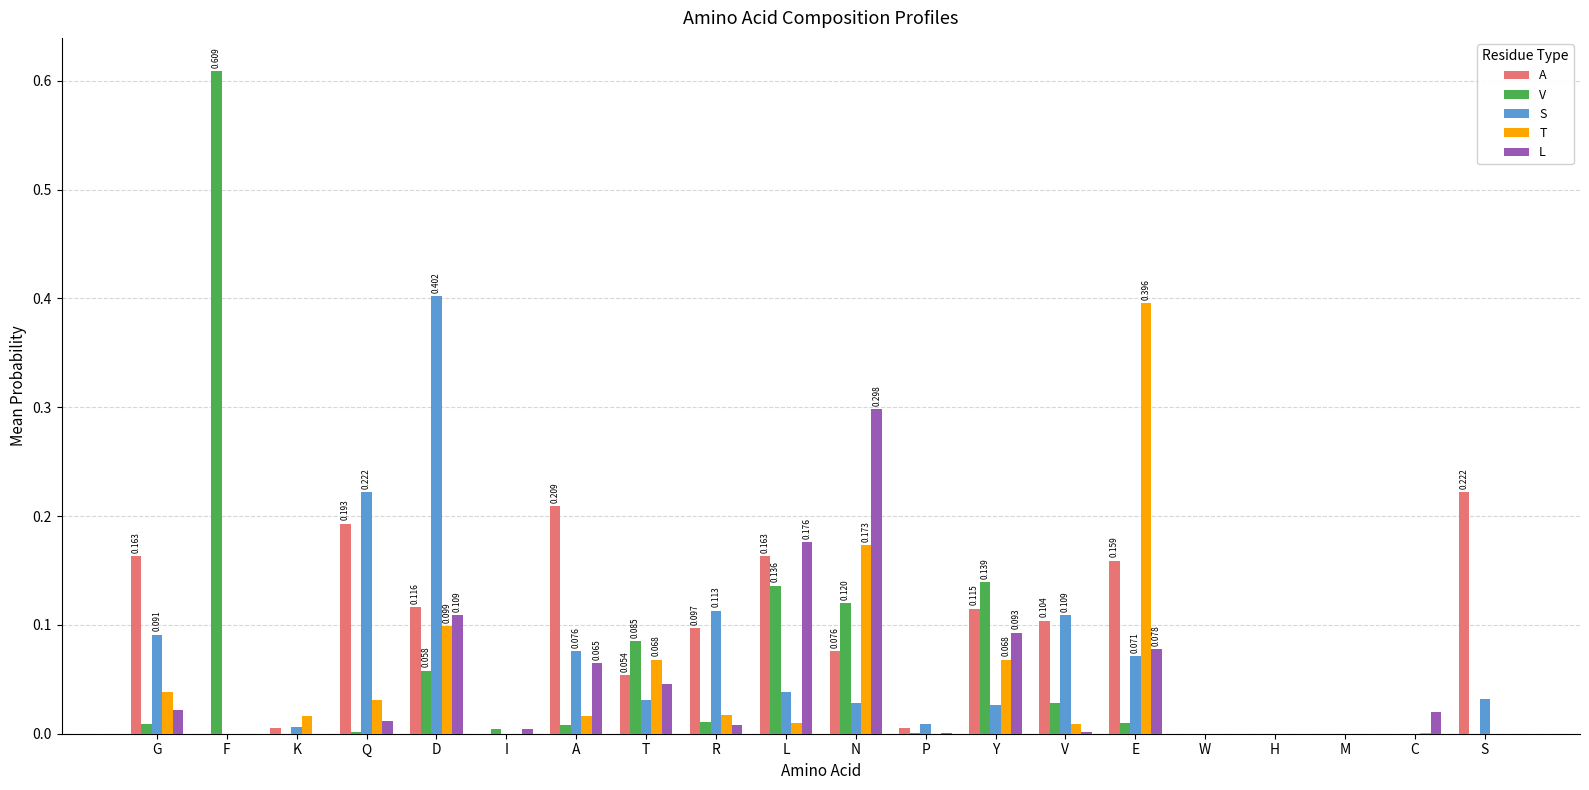

At which category does the chart reach its peak across all series?

F